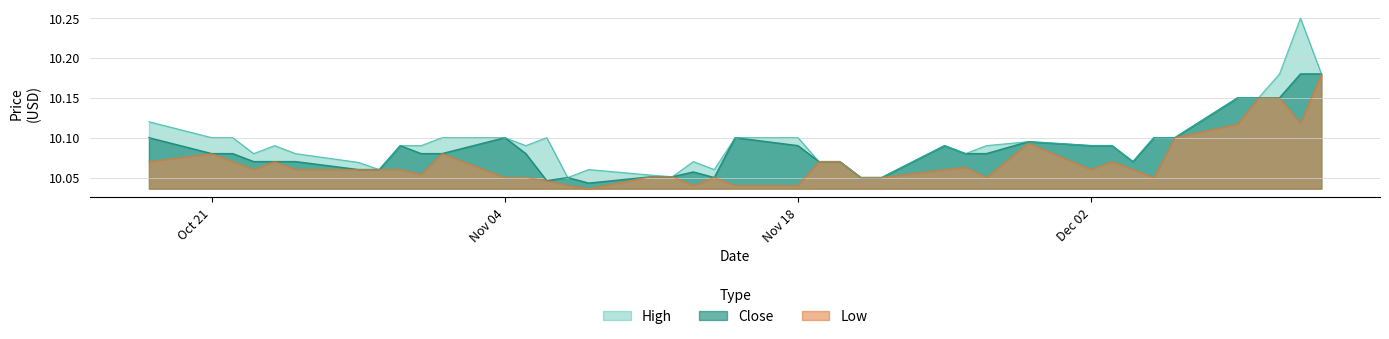

At which category is the sum across all series the highest?

2019-12-12